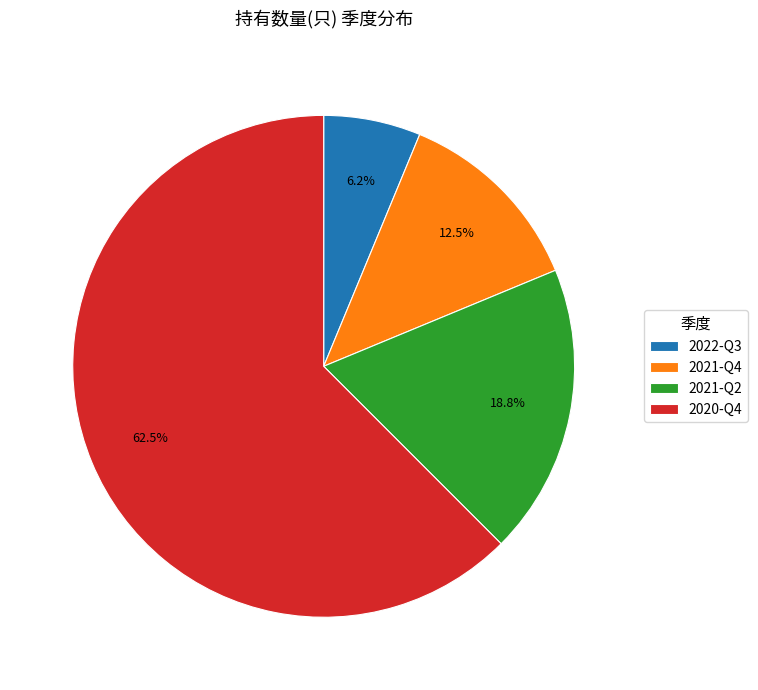

To the nearest percent, what percentage of the pie is 2021-Q2?

19%